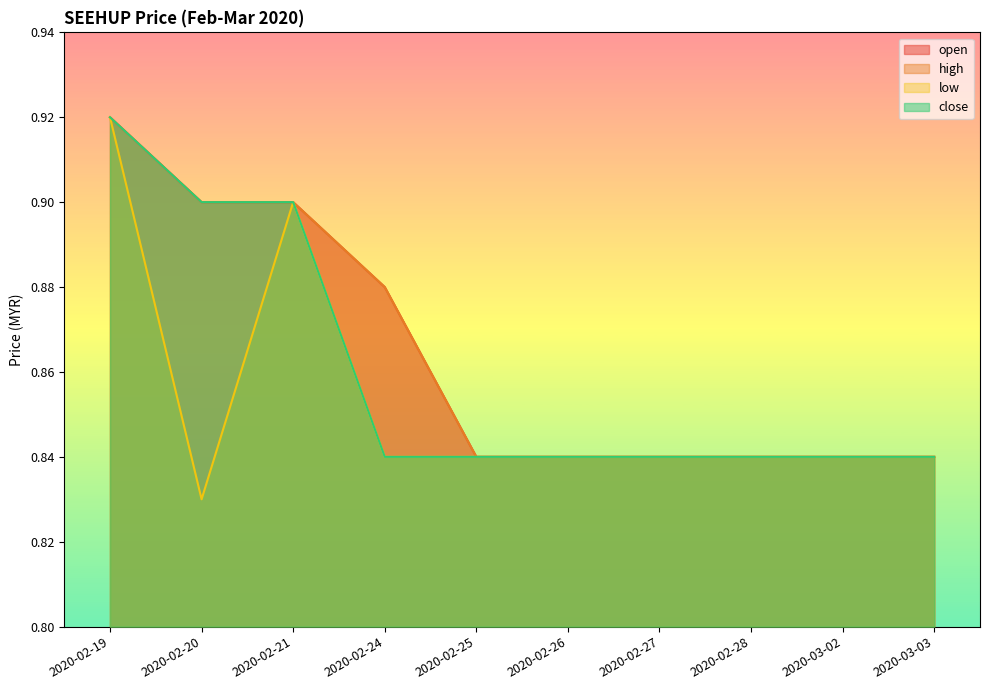

Which series has the largest total across all categories?

open